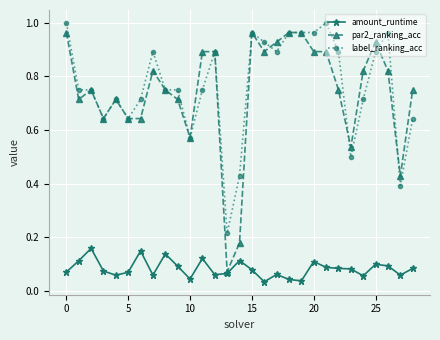

True or false: par2_ranking_acc has more than 0 points higher than both neighbors.

True